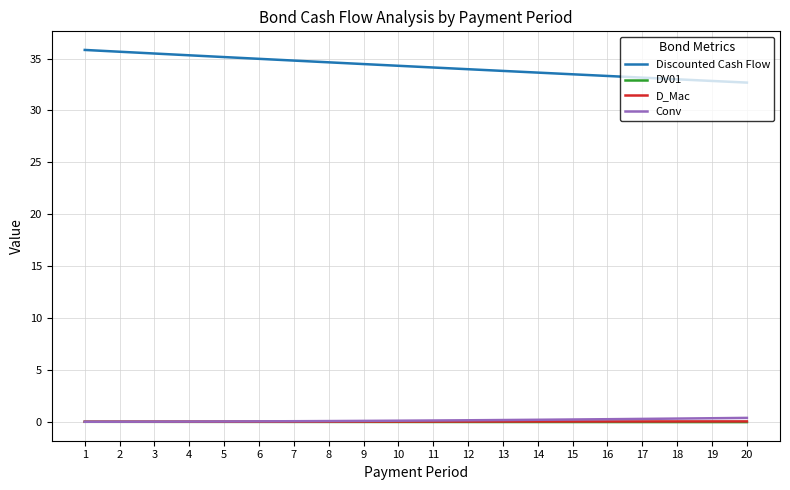

True or false: Discounted Cash Flow and Conv cross at least once.

False